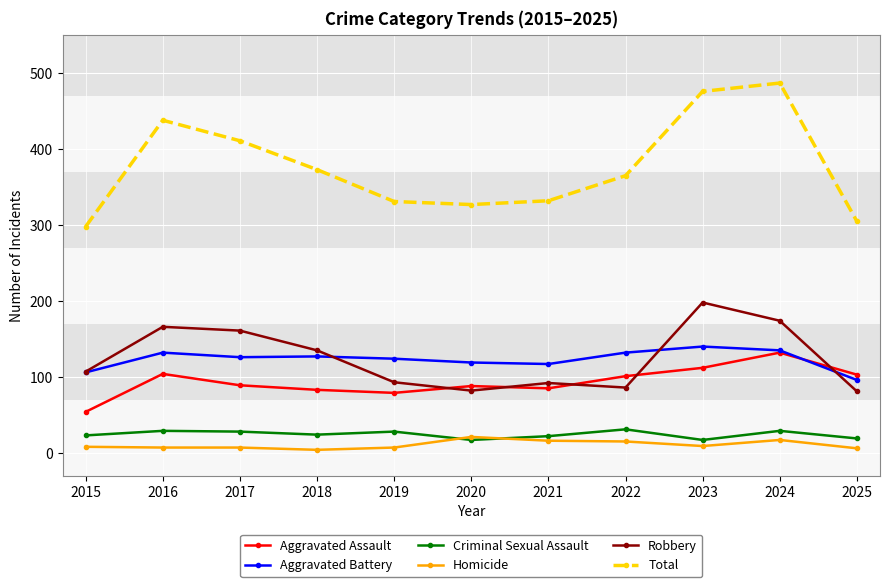

How many data points in Aggravated Assault are less than 89?

5